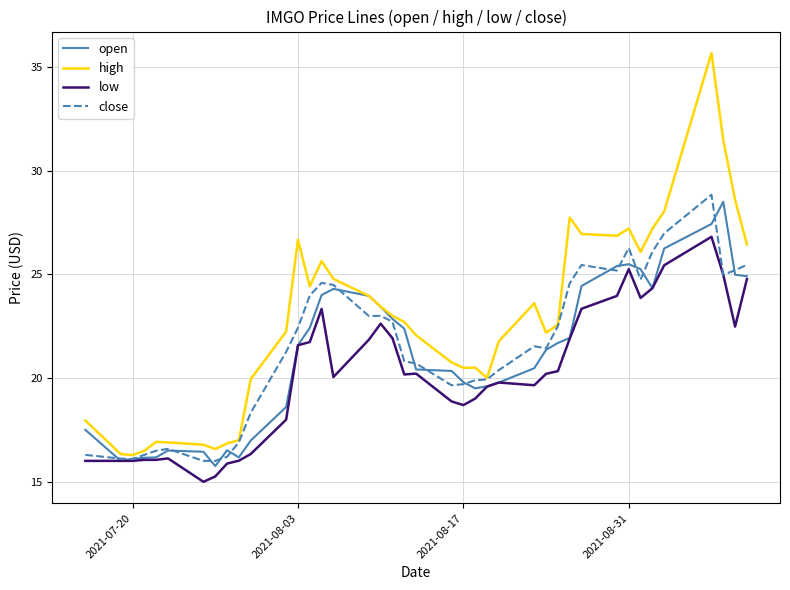

What is the lowest value of the close series?

16.0